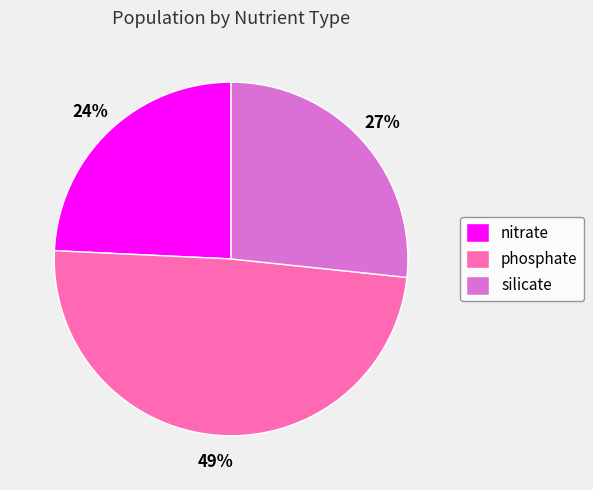

Which slice is the smallest?

nitrate